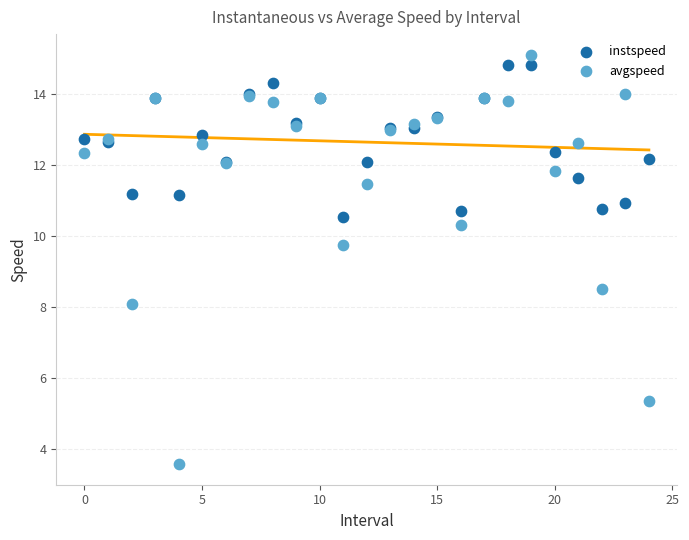

In the avgspeed series, what Y value is closest to 9?

8.5